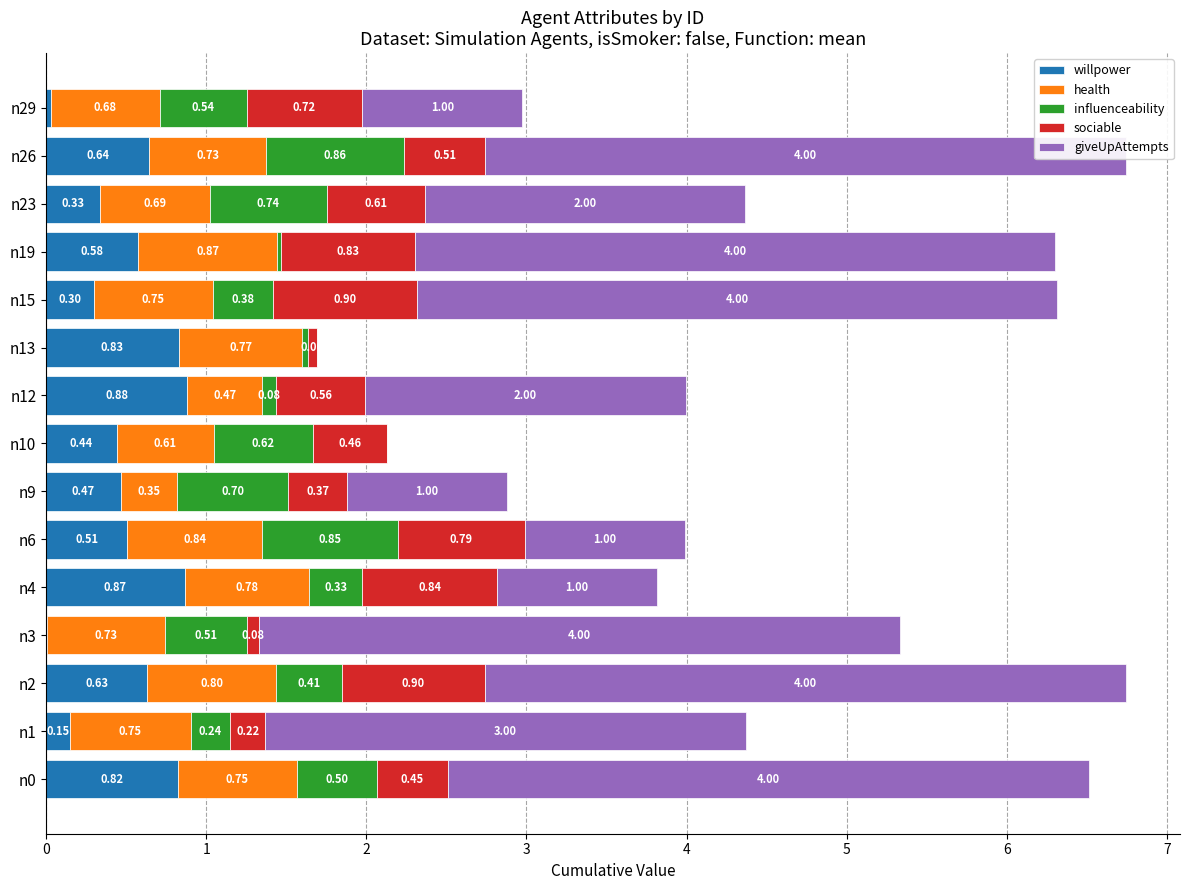

The willpower series shows 1.4 at 0. True or false?

False